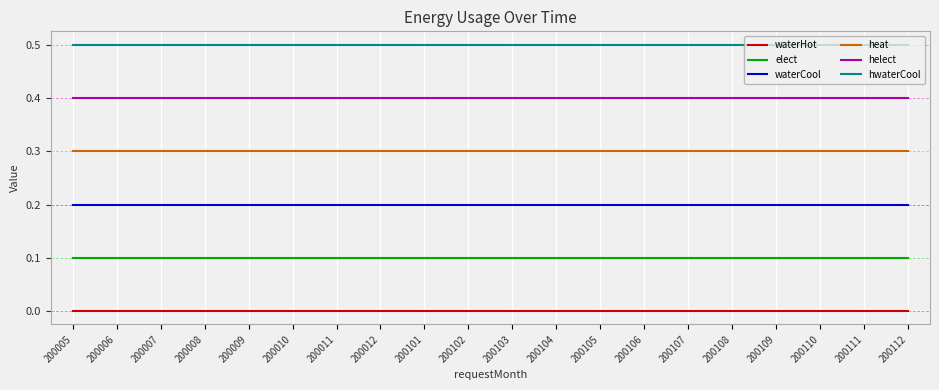

What is the maximum value for heat?

0.3